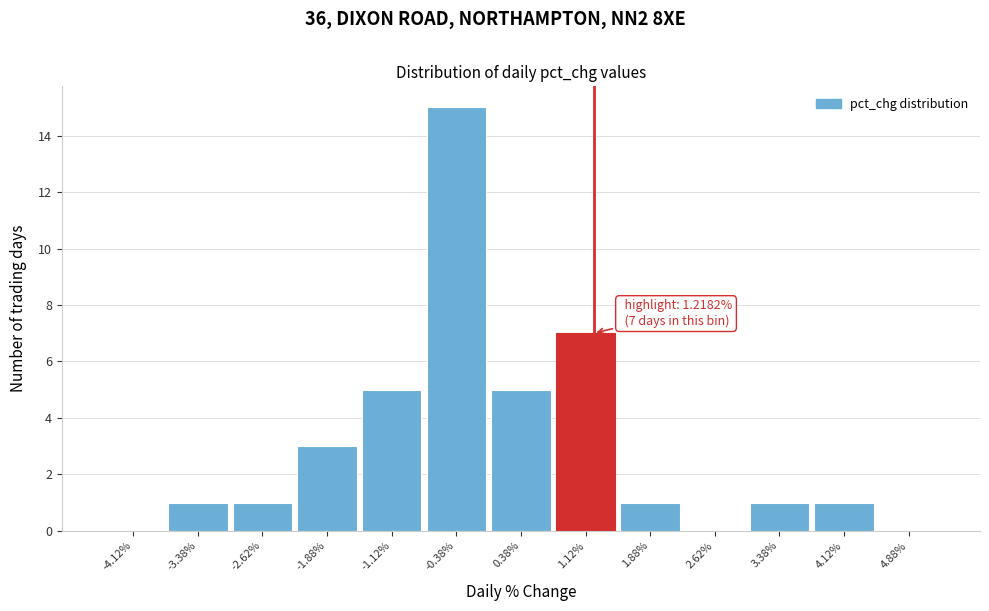

Which range on the x-axis has the tallest bar?

-0.75 to 0.00